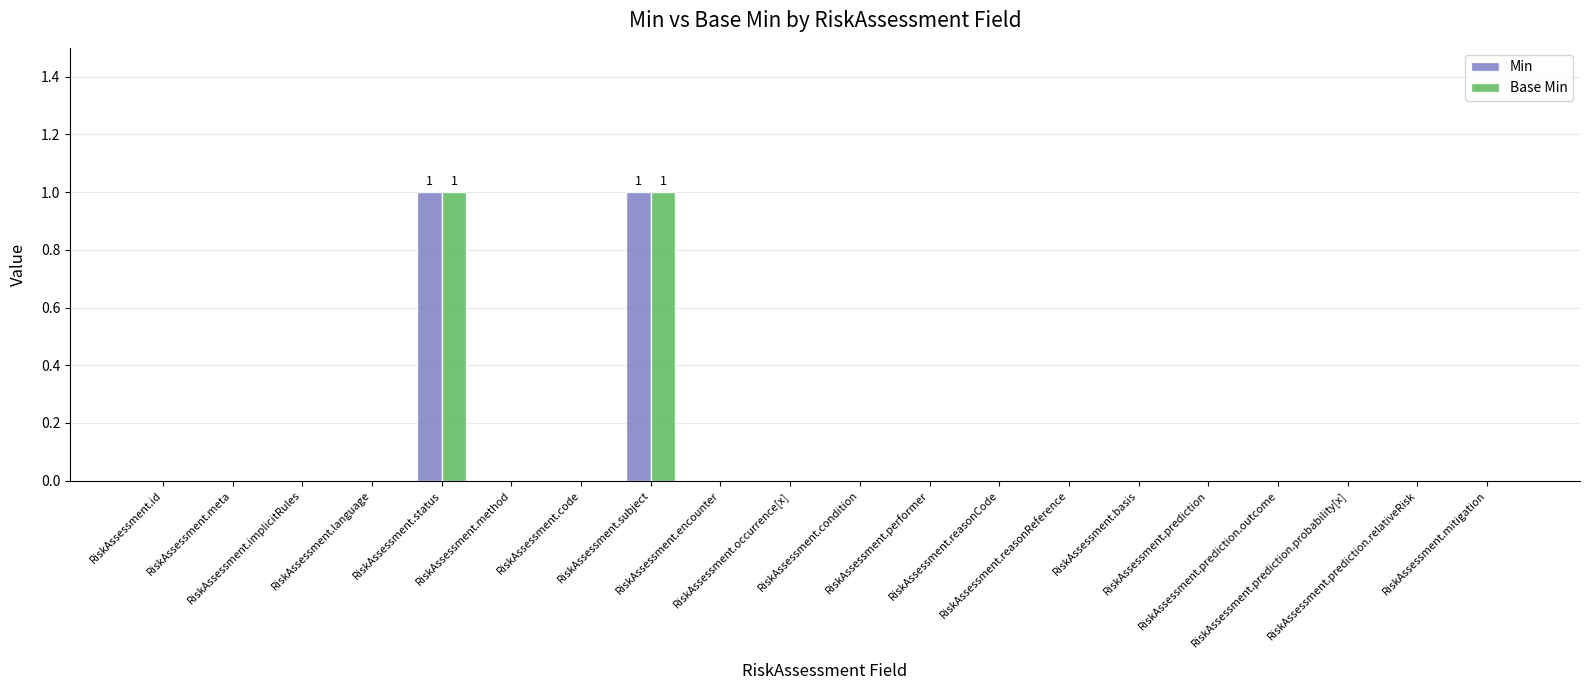

Reading left to right, what are all the values shown in this chart?

Min: RiskAssessment.id=0	RiskAssessment.meta=0	RiskAssessment.implicitRules=0	RiskAssessment.language=0	RiskAssessment.status=1	RiskAssessment.method=0	RiskAssessment.code=0	RiskAssessment.subject=1	RiskAssessment.encounter=0	RiskAssessment.occurrence[x]=0	RiskAssessment.condition=0	RiskAssessment.performer=0	RiskAssessment.reasonCode=0	RiskAssessment.reasonReference=0	RiskAssessment.basis=0	RiskAssessment.prediction=0	RiskAssessment.prediction.outcome=0	RiskAssessment.prediction.probability[x]=0	RiskAssessment.prediction.relativeRisk=0	RiskAssessment.mitigation=0
Base Min: RiskAssessment.id=0	RiskAssessment.meta=0	RiskAssessment.implicitRules=0	RiskAssessment.language=0	RiskAssessment.status=1	RiskAssessment.method=0	RiskAssessment.code=0	RiskAssessment.subject=1	RiskAssessment.encounter=0	RiskAssessment.occurrence[x]=0	RiskAssessment.condition=0	RiskAssessment.performer=0	RiskAssessment.reasonCode=0	RiskAssessment.reasonReference=0	RiskAssessment.basis=0	RiskAssessment.prediction=0	RiskAssessment.prediction.outcome=0	RiskAssessment.prediction.probability[x]=0	RiskAssessment.prediction.relativeRisk=0	RiskAssessment.mitigation=0